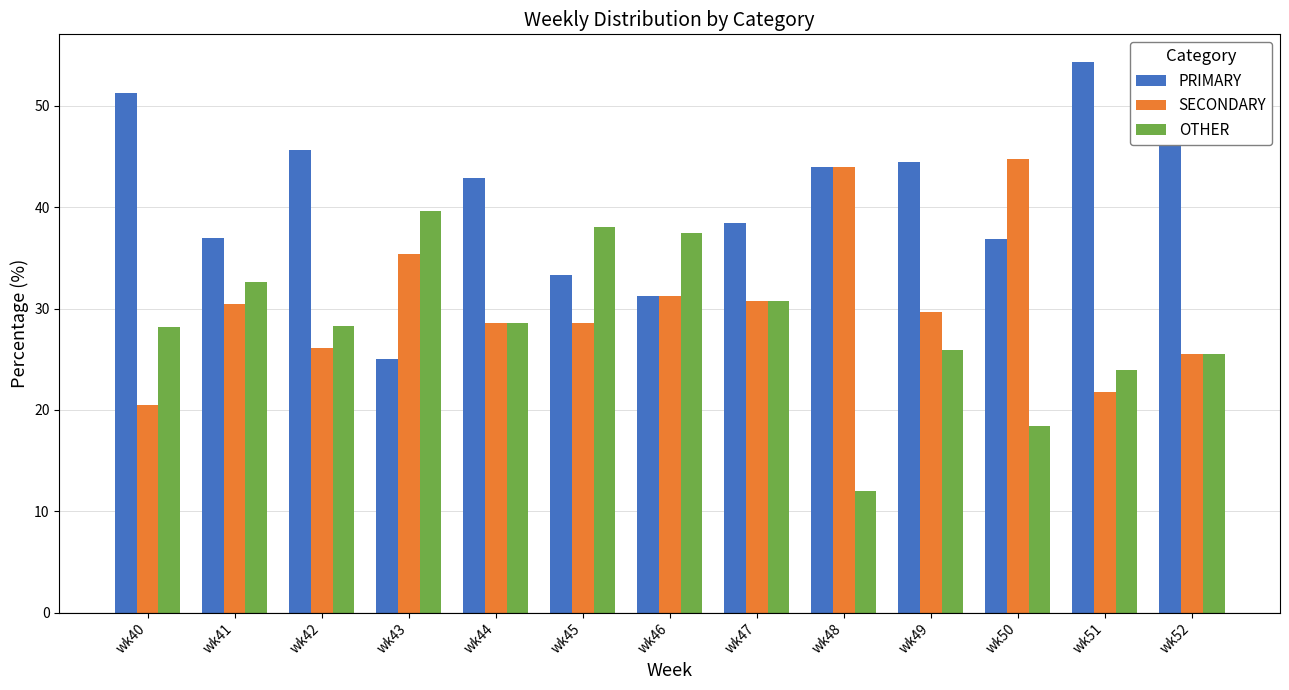

What is the difference between the highest and lowest values at wk40?

30.8